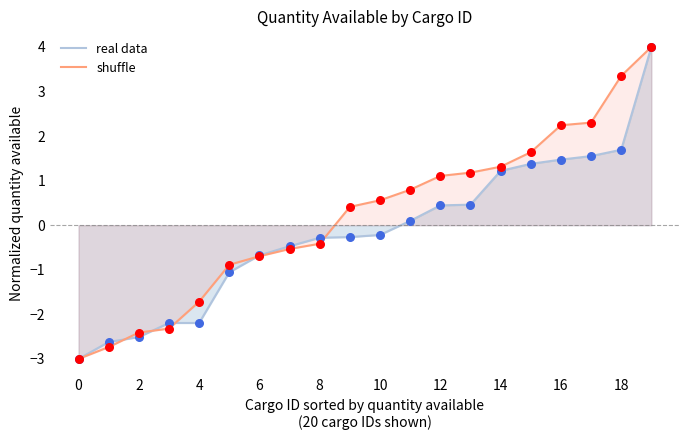

Which series has the largest total across all categories?

shuffle